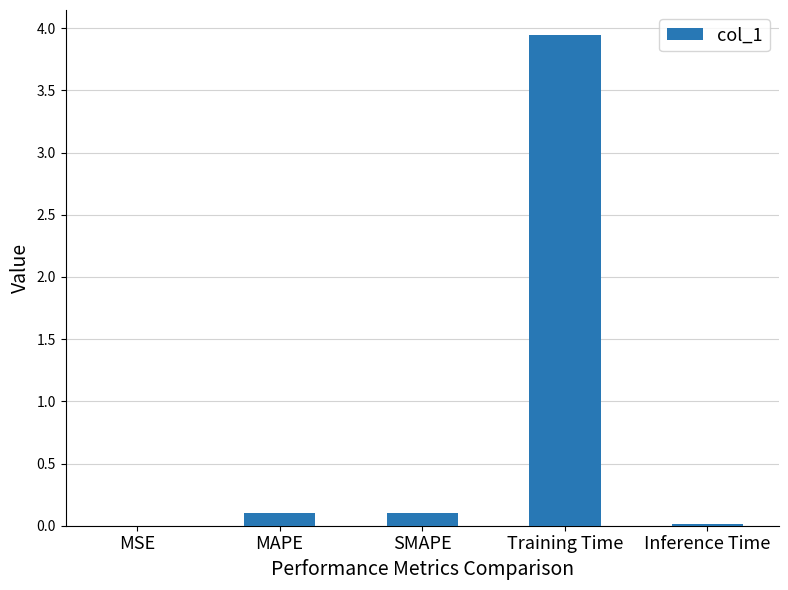

What is the approximate value at MAPE?

0.1